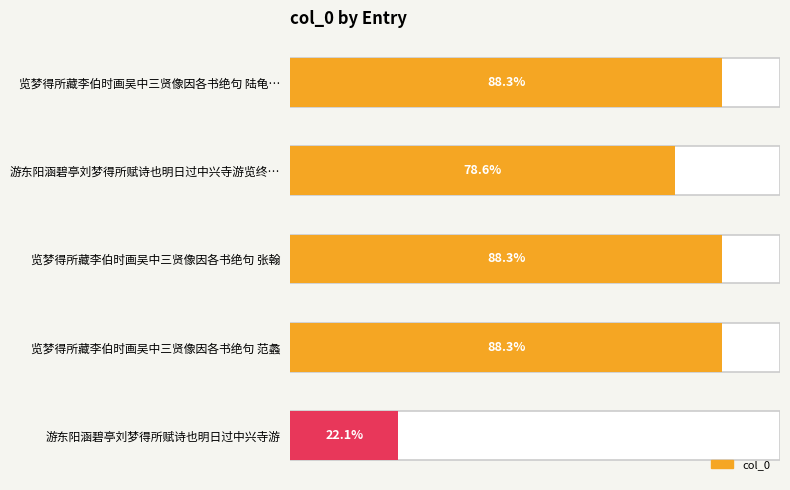

What is the ratio of the value at 览梦得所藏李伯时画吴中三贤像因各书绝句 陆龟… to the value at 游东阳涵碧亭刘梦得所赋诗也明日过中兴寺游览终…?

1.1